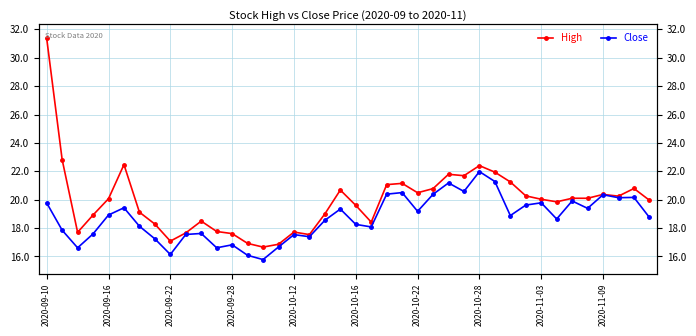

True or false: High and Close cross at least once.

False